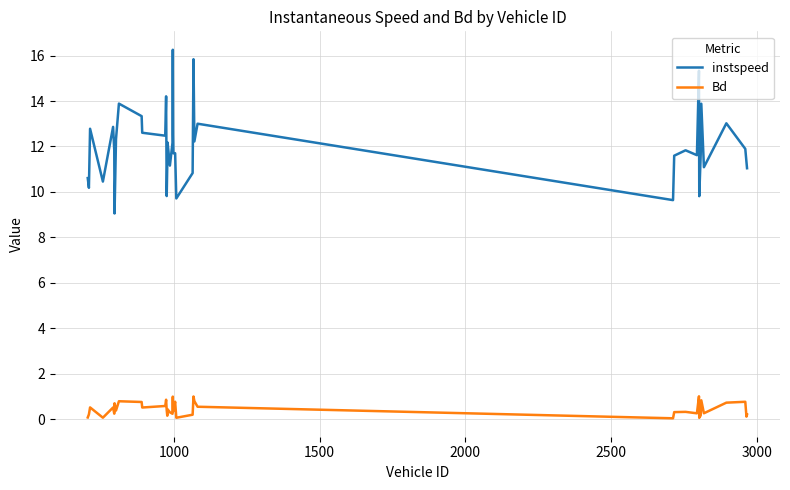

Count the number of data series in this chart.

2